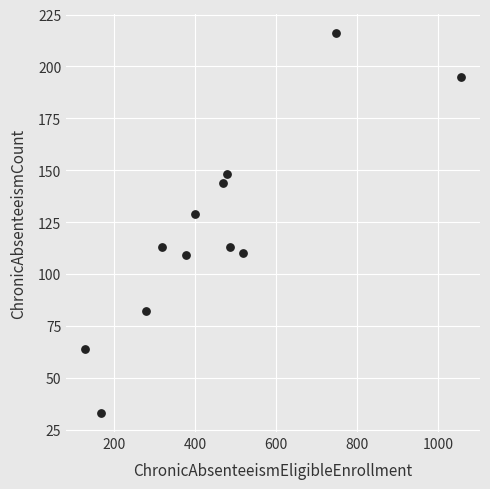

What Y value in the scatter plot is closest to 124?

129